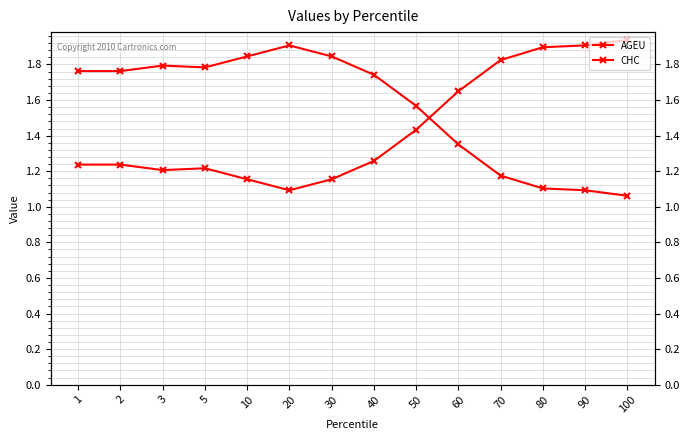

How many interior local peaks does the AGEU series have?

2